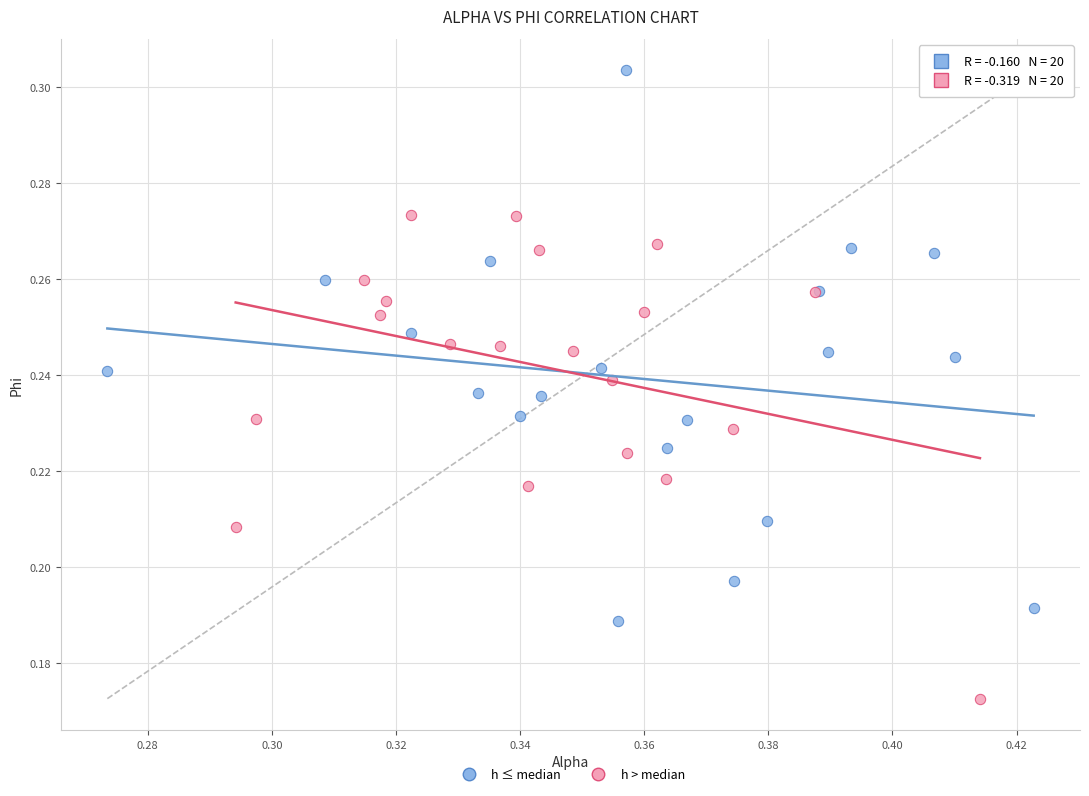

Which series contains the highest Y value?

h ≤ median